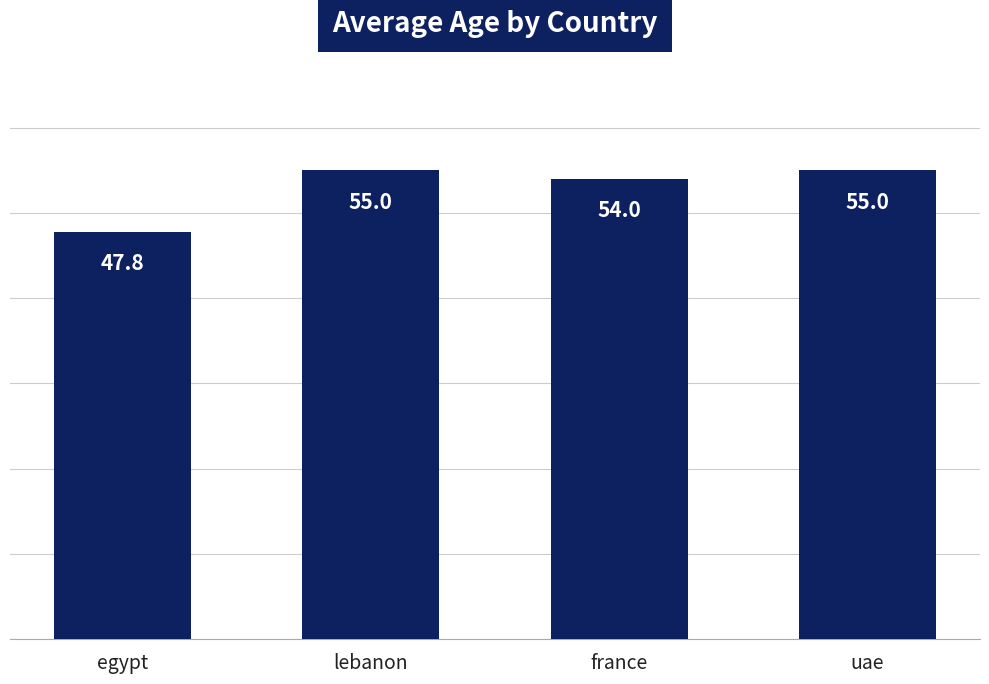

What is the greatest value displayed?

55.0